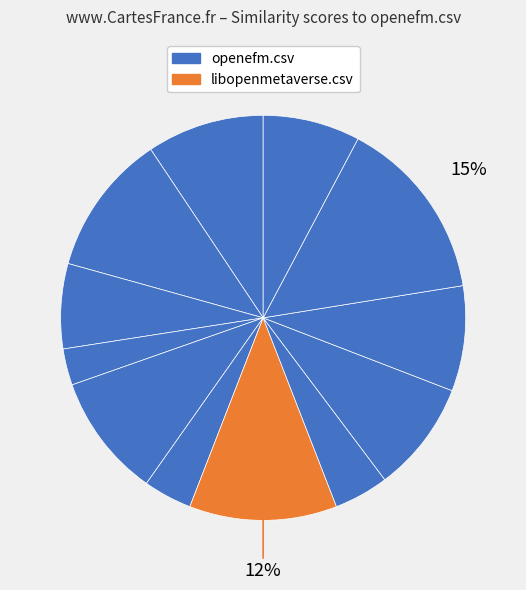

How many segments does this pie chart have?

12